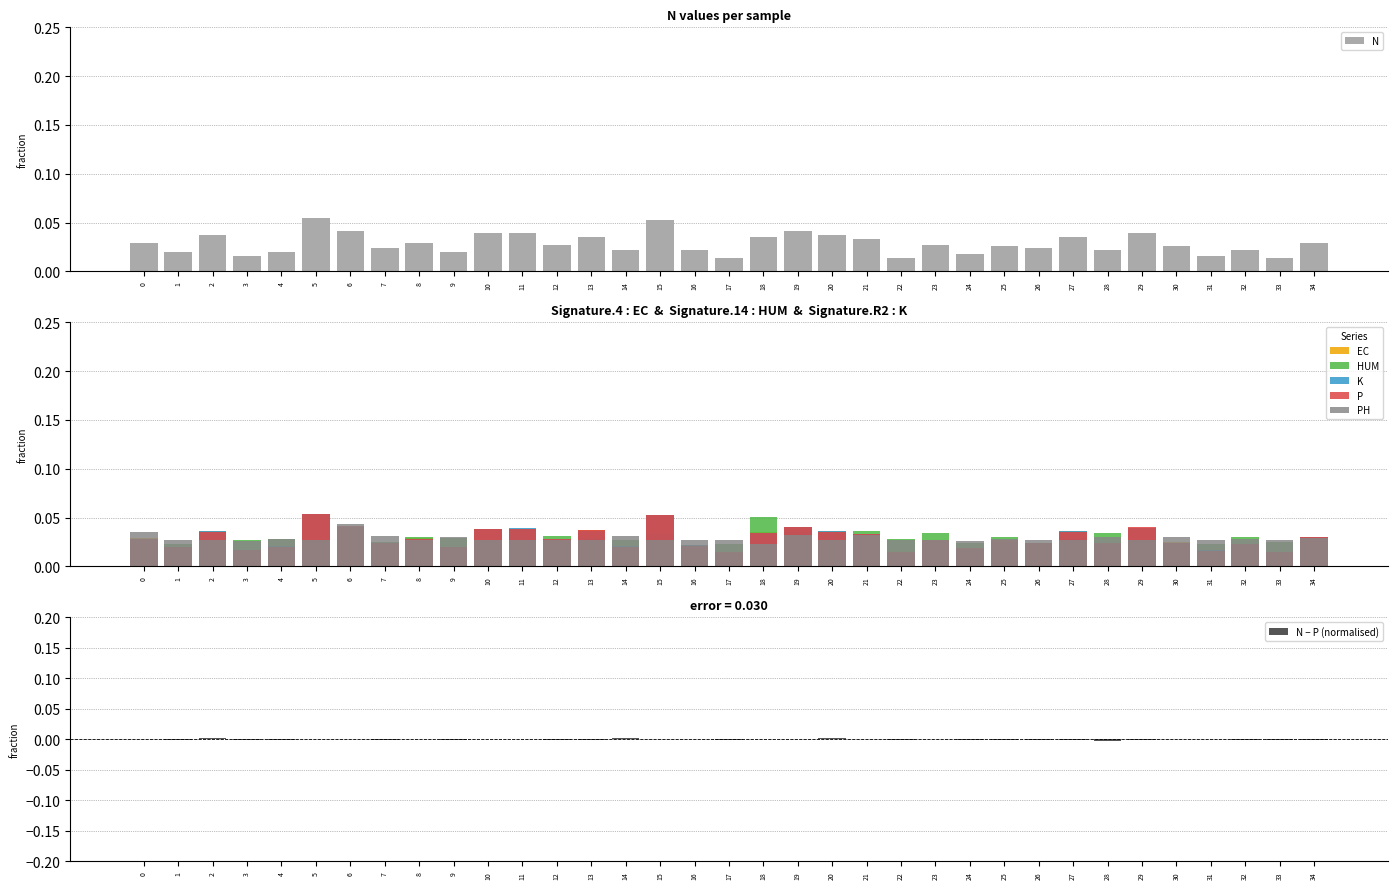

Rank the categories by HUM value from lowest to highest.

16, 30, 26, 1, 29, 31, 5, 34, 17, 24, 7, 10, 33, 0, 6, 3, 14, 4, 22, 27, 9, 13, 8, 25, 32, 12, 15, 28, 23, 20, 2, 19, 21, 11, 18